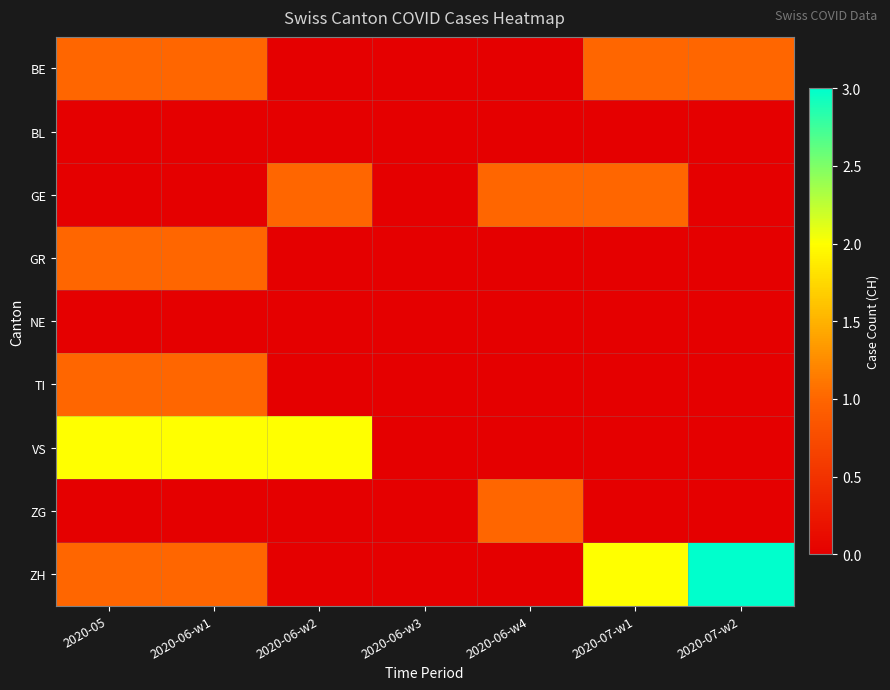

Reading left to right, transcribe all the data shown in this chart.

BE: 2020-05=1	2020-06-w1=1	2020-06-w2=0	2020-06-w3=0	2020-06-w4=0	2020-07-w1=1	2020-07-w2=1
BL: 2020-05=0	2020-06-w1=0	2020-06-w2=0	2020-06-w3=0	2020-06-w4=0	2020-07-w1=0	2020-07-w2=0
GE: 2020-05=0	2020-06-w1=0	2020-06-w2=1	2020-06-w3=0	2020-06-w4=1	2020-07-w1=1	2020-07-w2=0
GR: 2020-05=1	2020-06-w1=1	2020-06-w2=0	2020-06-w3=0	2020-06-w4=0	2020-07-w1=0	2020-07-w2=0
NE: 2020-05=0	2020-06-w1=0	2020-06-w2=0	2020-06-w3=0	2020-06-w4=0	2020-07-w1=0	2020-07-w2=0
TI: 2020-05=1	2020-06-w1=1	2020-06-w2=0	2020-06-w3=0	2020-06-w4=0	2020-07-w1=0	2020-07-w2=0
VS: 2020-05=2	2020-06-w1=2	2020-06-w2=2	2020-06-w3=0	2020-06-w4=0	2020-07-w1=0	2020-07-w2=0
ZG: 2020-05=0	2020-06-w1=0	2020-06-w2=0	2020-06-w3=0	2020-06-w4=1	2020-07-w1=0	2020-07-w2=0
ZH: 2020-05=1	2020-06-w1=1	2020-06-w2=0	2020-06-w3=0	2020-06-w4=0	2020-07-w1=2	2020-07-w2=3